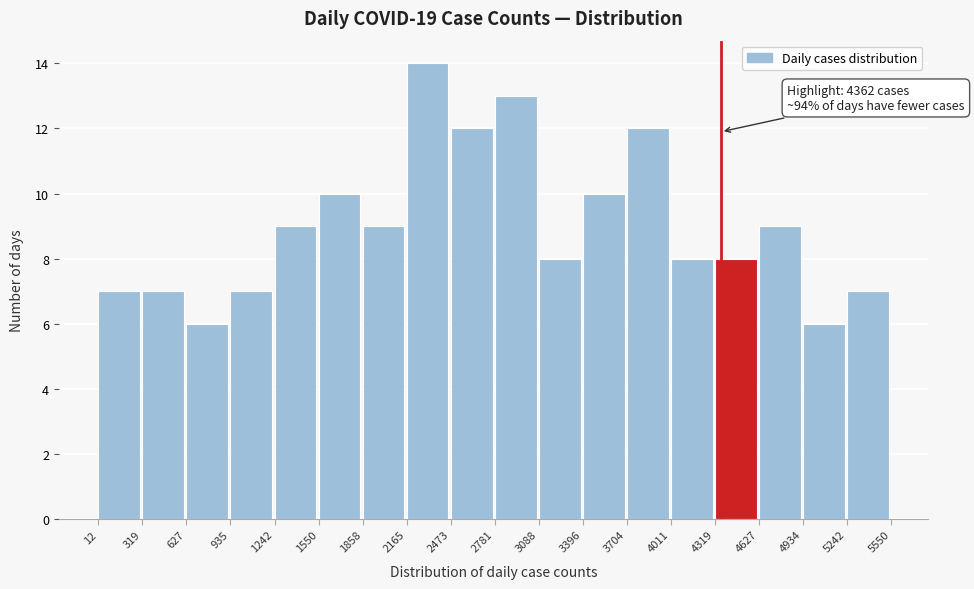

Which range on the x-axis has the tallest bar?

2165 to 2473